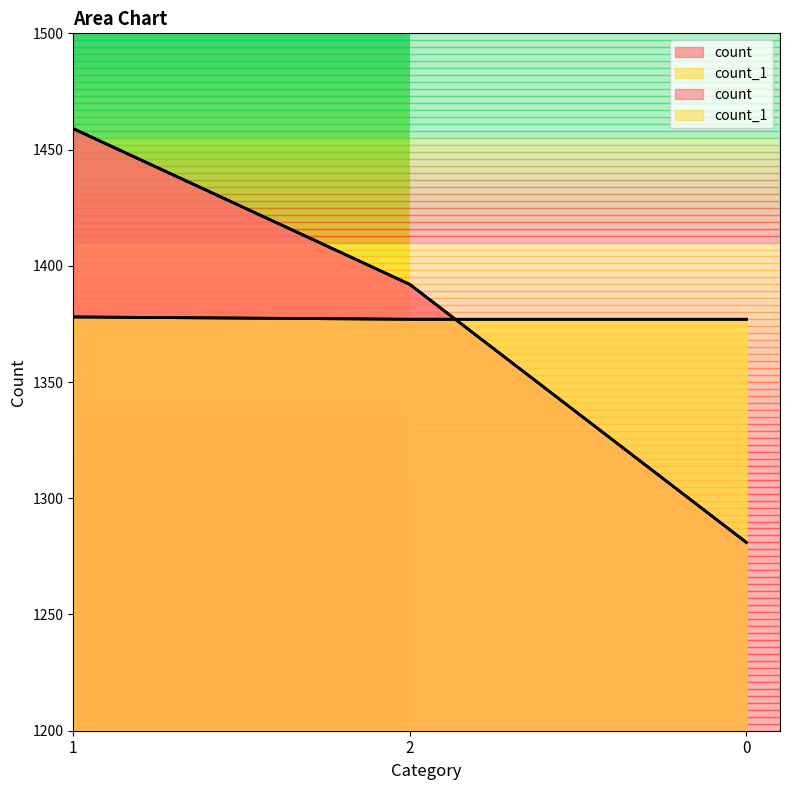

How many lines are shown in the chart?

2